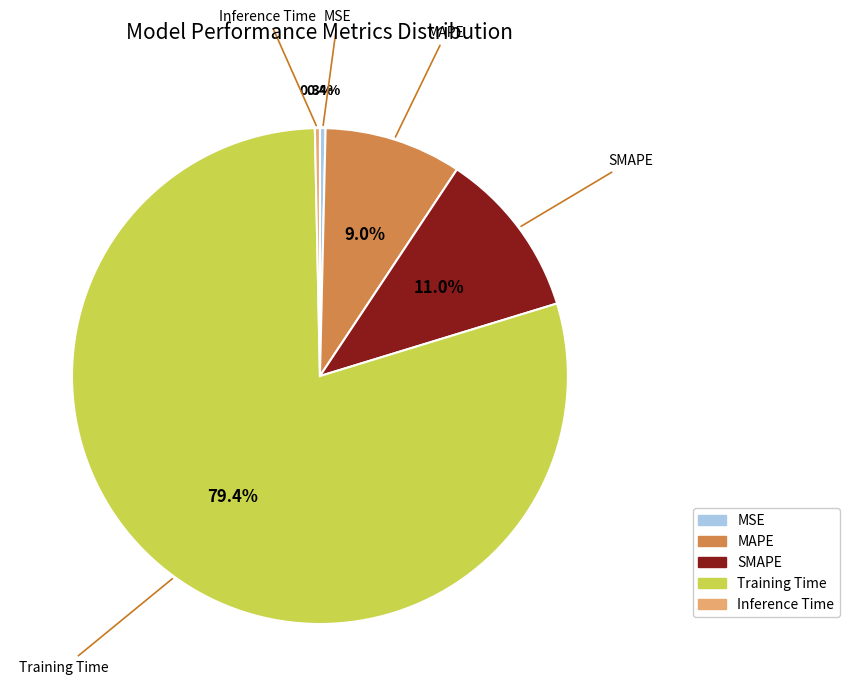

To the nearest percent, what is the difference between the Inference Time and SMAPE slice percentages?

11%